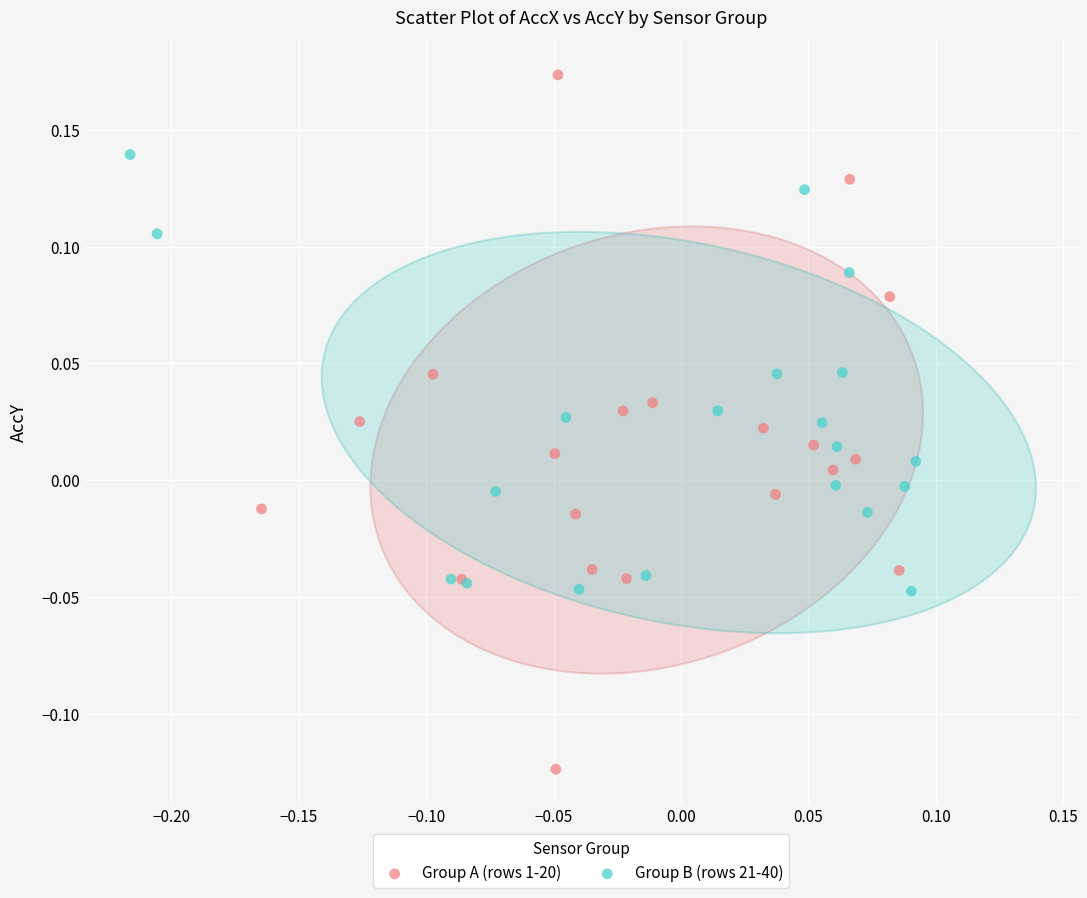

Which series contains the highest Y value?

Group A (rows 1-20)